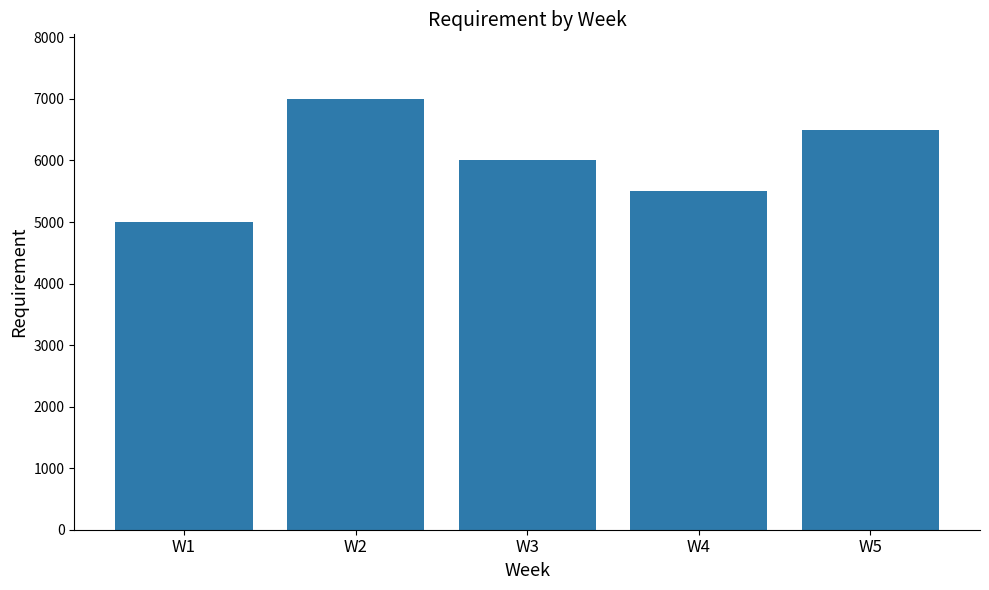

Rank the categories by value from lowest to highest.

W1, W4, W3, W5, W2